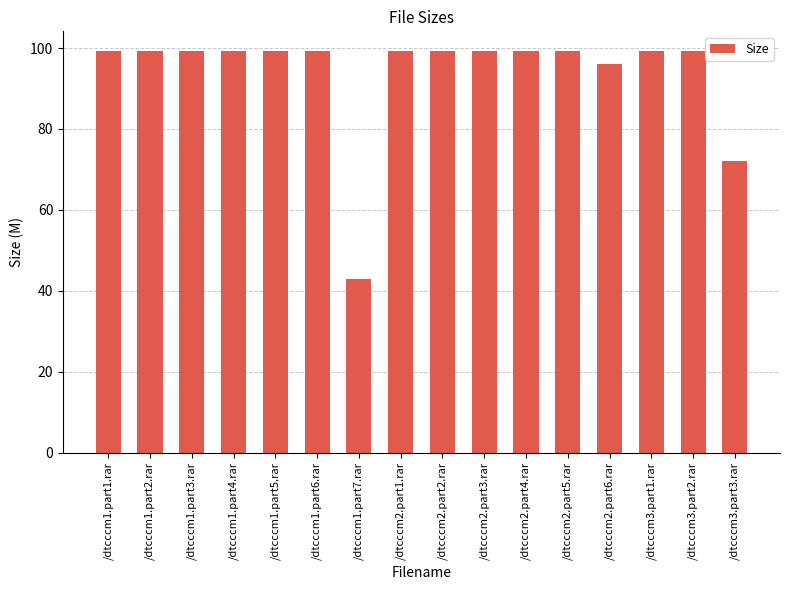

How many categories are shown in the chart?

16